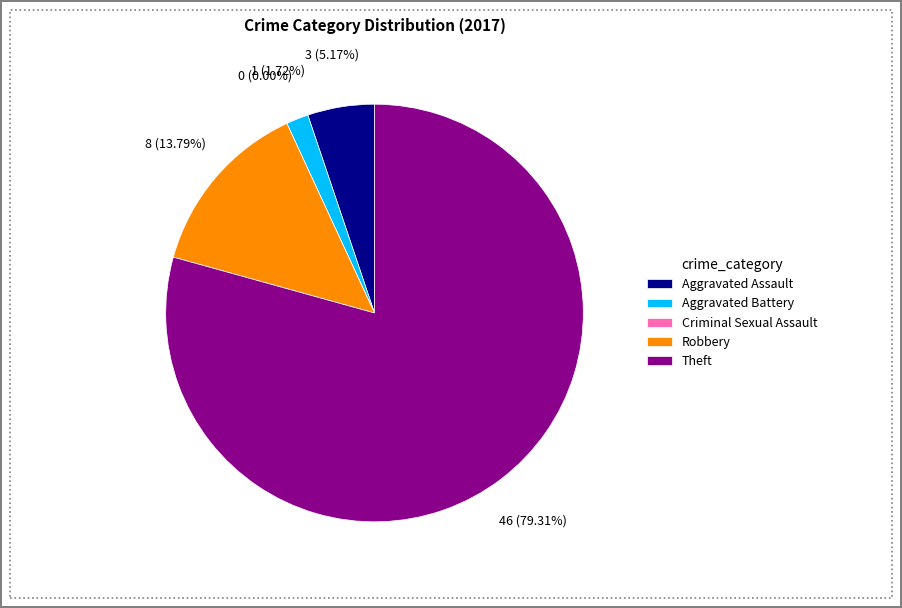

Which slice represents more than half of the pie?

Theft